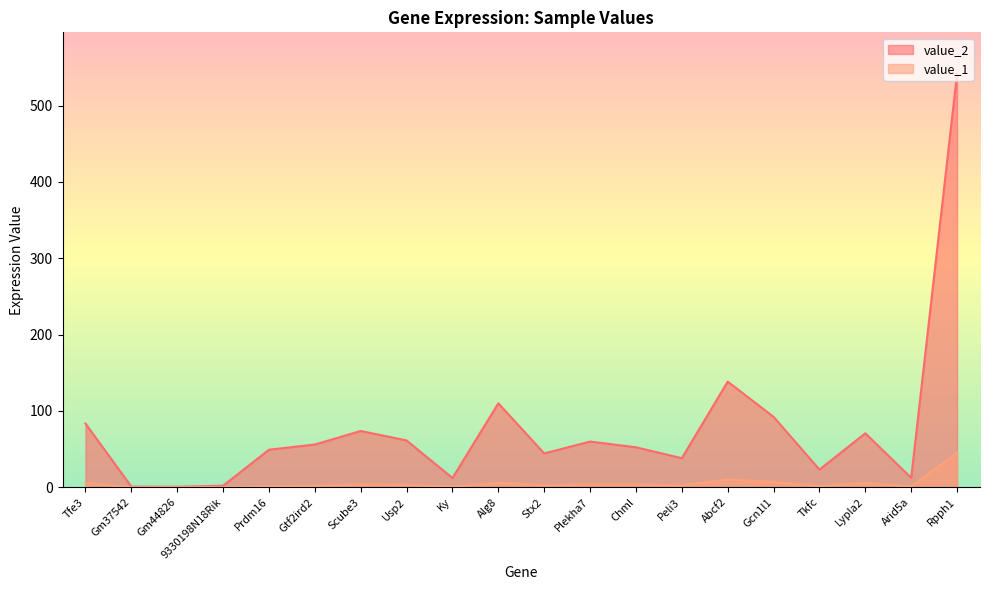

Reading left to right, what are all the values shown in this chart?

value_2: 83.4	0.8	0.7	2.0	49.2	56.0	73.7	61.3	12.1	110.0	44.3	59.9	52.4	38.1	138.4	92.2	23.1	70.7	12.3	541.8
value_1: 5.7	0.0	0.0	0.0	0.9	2.1	3.6	3.1	0.7	6.0	2.6	3.5	3.4	2.5	10.2	7.0	1.8	5.7	1.0	45.3